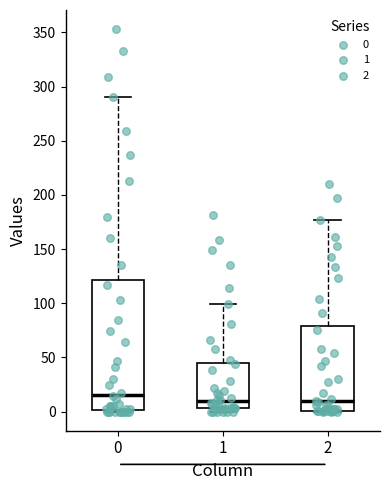

Reading left to right, read every box against the y-axis: the position of its median line, the range the box covers, and the ends of its whiskers. The values are not printed on the chart, so give them approximately, as read against the axis.

0: median 15, box 0 to 120, whiskers 0 to 290
1: median 10, box 5 to 45, whiskers 0 to 100
2: median 10, box 0 to 80, whiskers 0 to 175